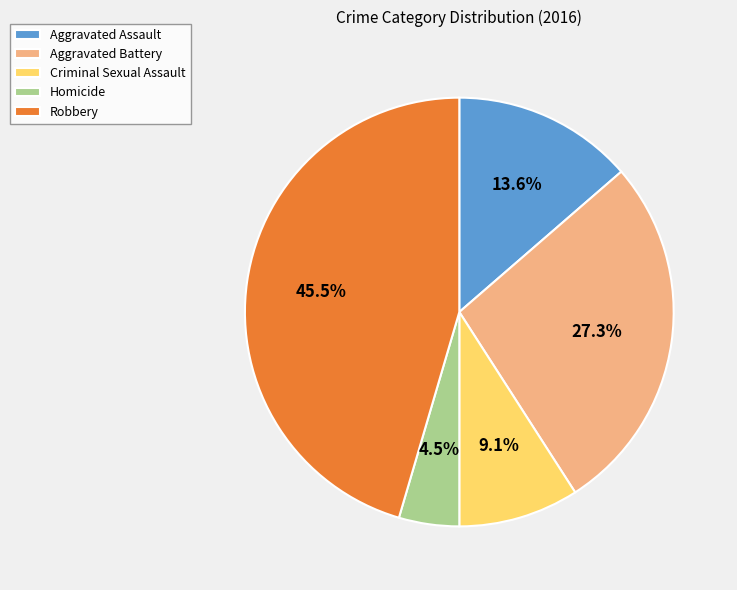

What is the largest slice in the pie chart?

Robbery